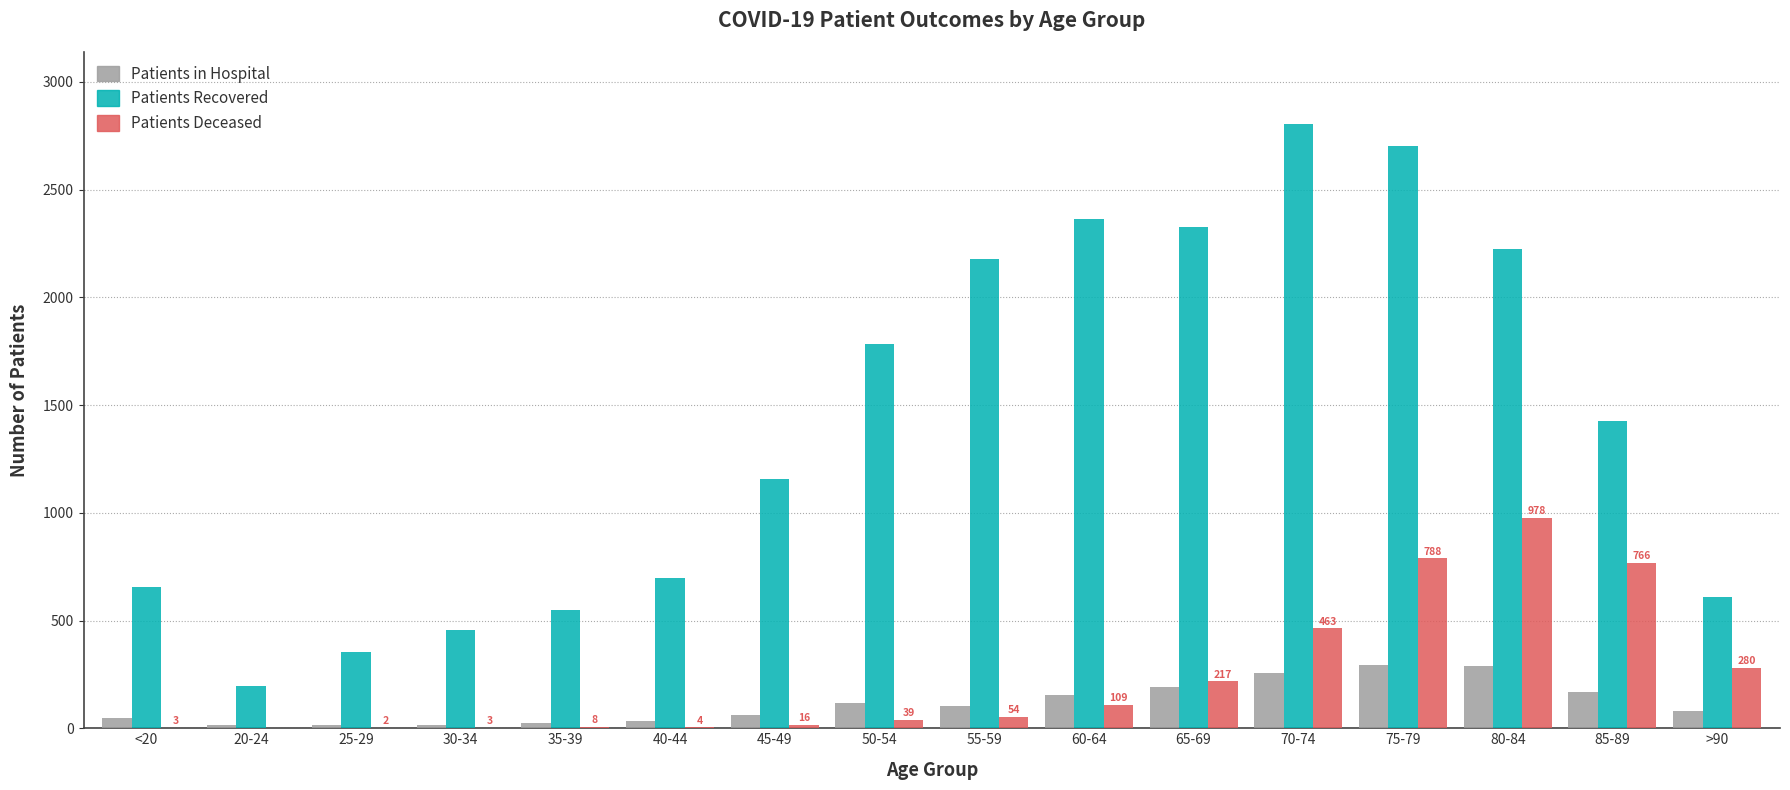

What is the maximum value shown in the chart?

2802